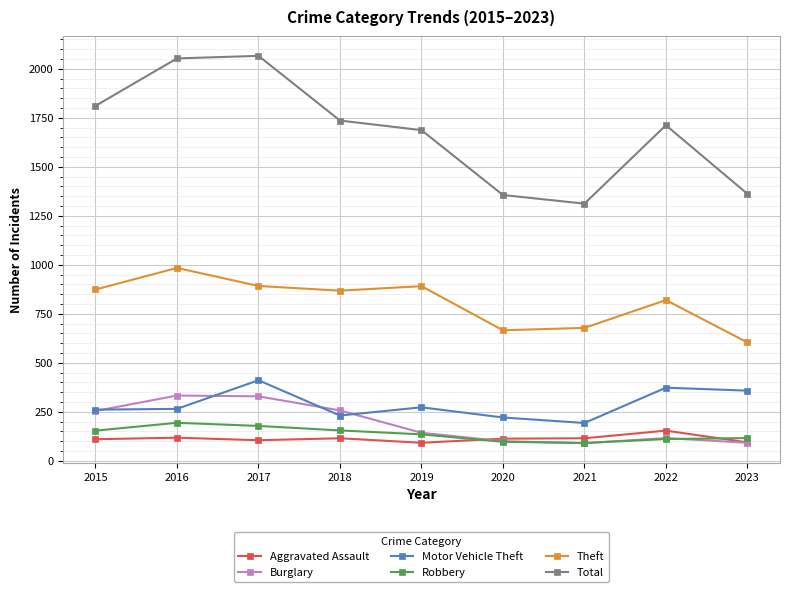

The value of Robbery at 2017 is 38. True or false?

False